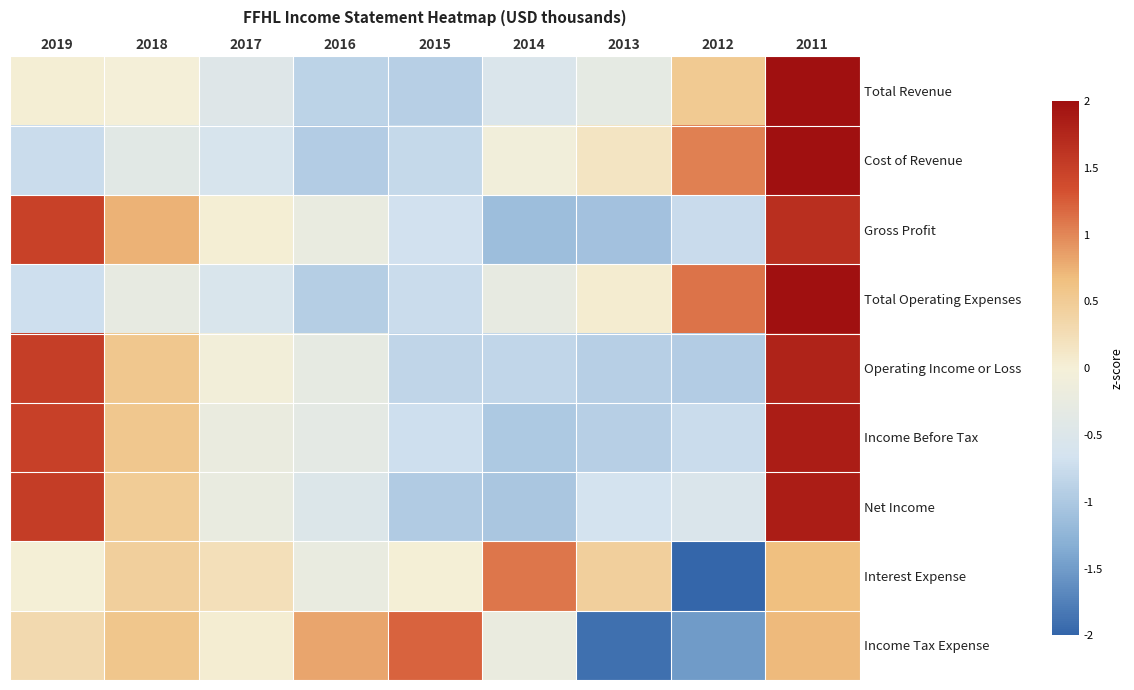

Between 2016 and 2013, which is larger?

2013